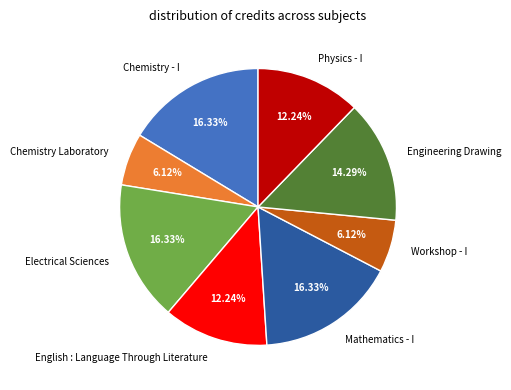

Is there any slice that represents more than half of the pie?

No